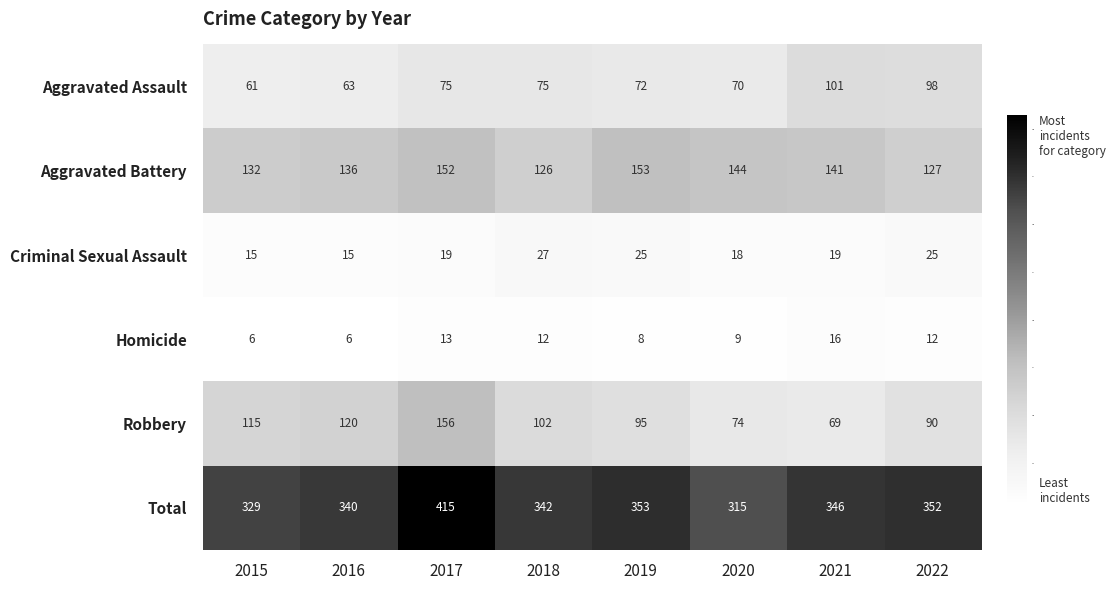

Which category has the highest value in the Robbery series?

2017